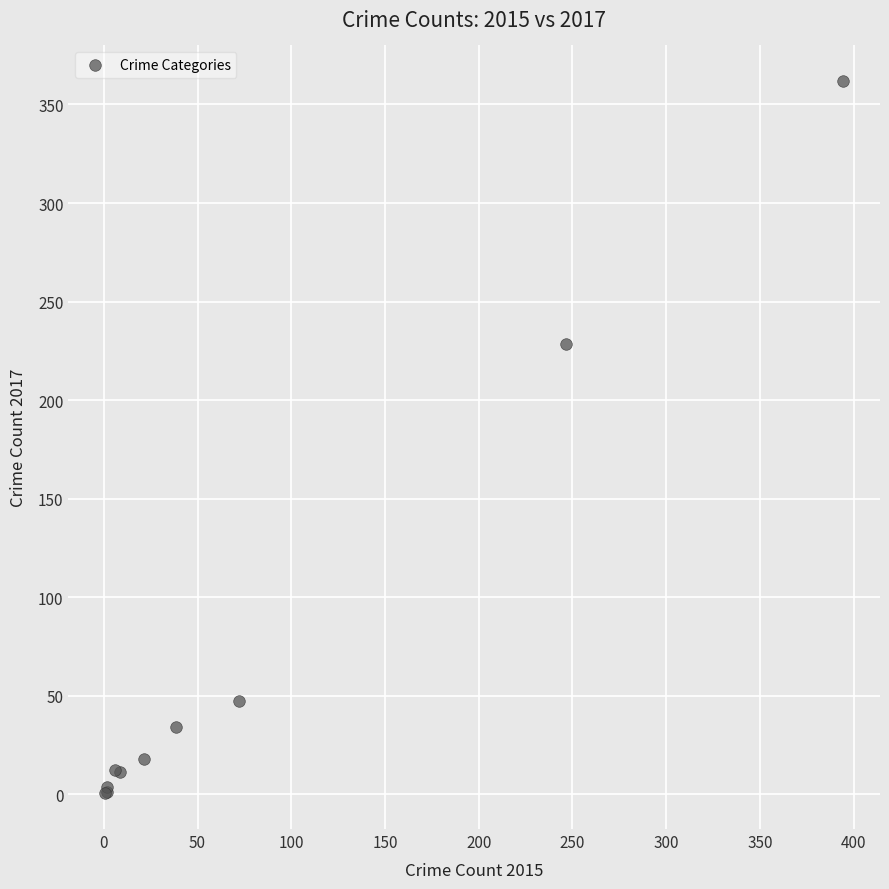

What Y value in the scatter plot is closest to 181?

228.3